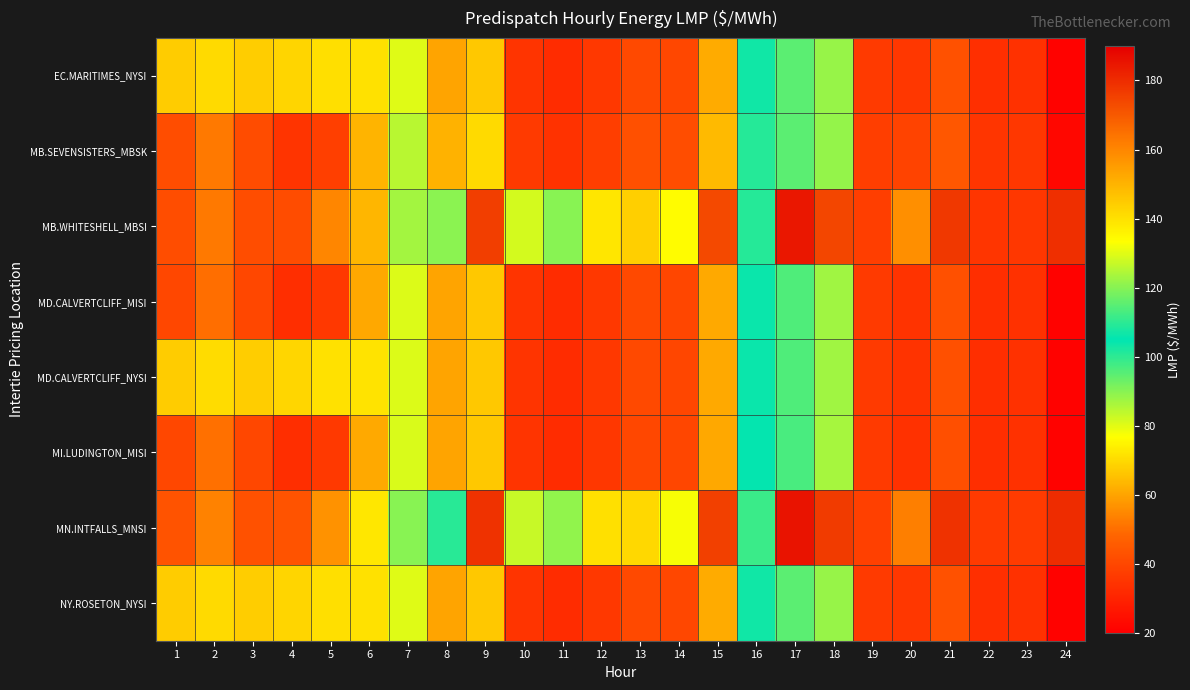

What is the difference between the highest and lowest values at 7?

9.8